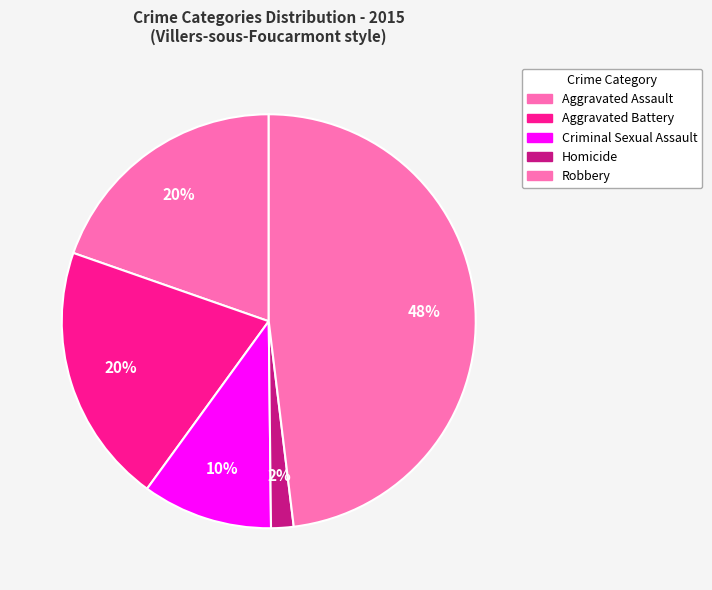

To the nearest percent, what portion does Aggravated Assault represent?

20%